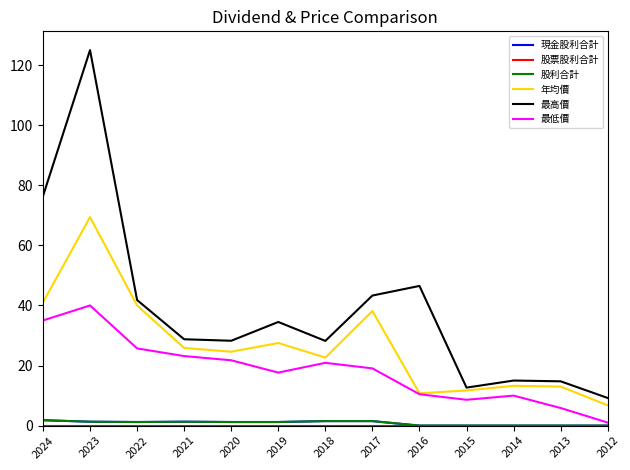

Is it true that 現金股利合計 equals 1.8 at 2024?

True